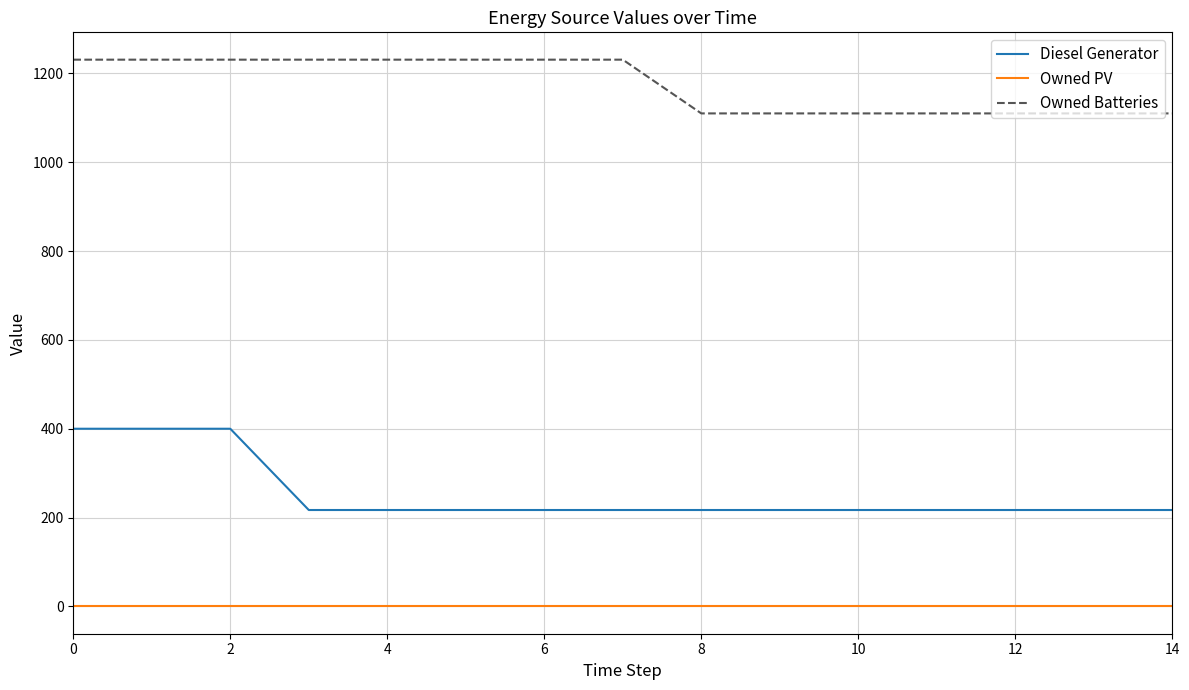

How many Owned Batteries values are between 1110 and 1231?

15